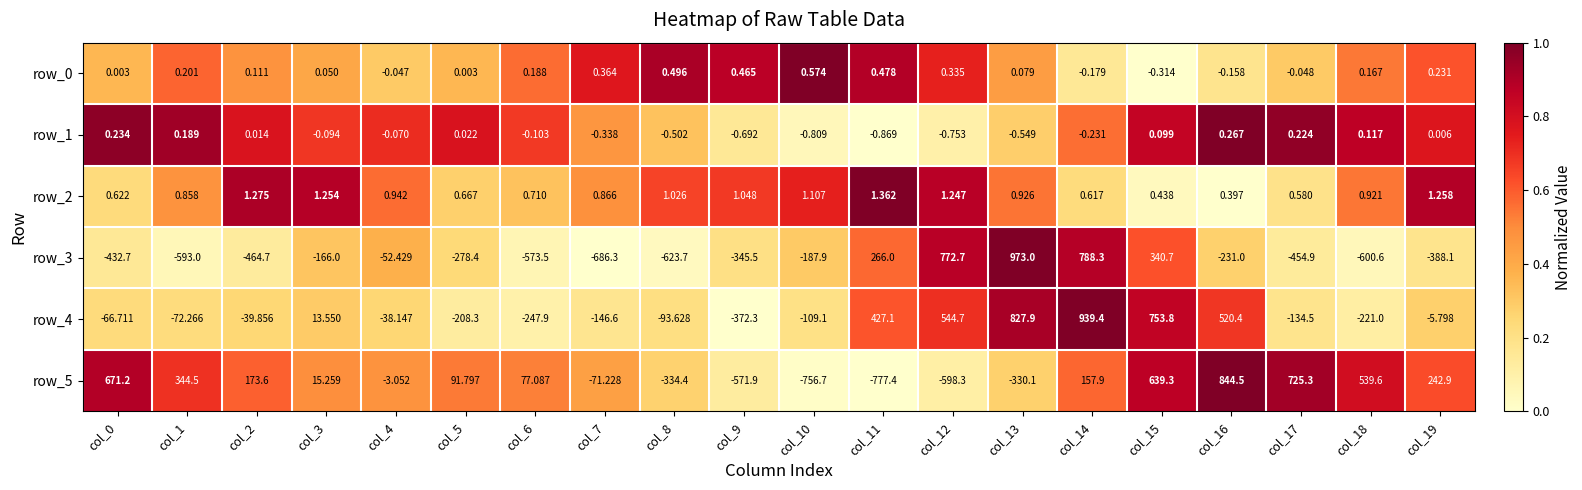

Which series has the largest total across all categories?

row_4